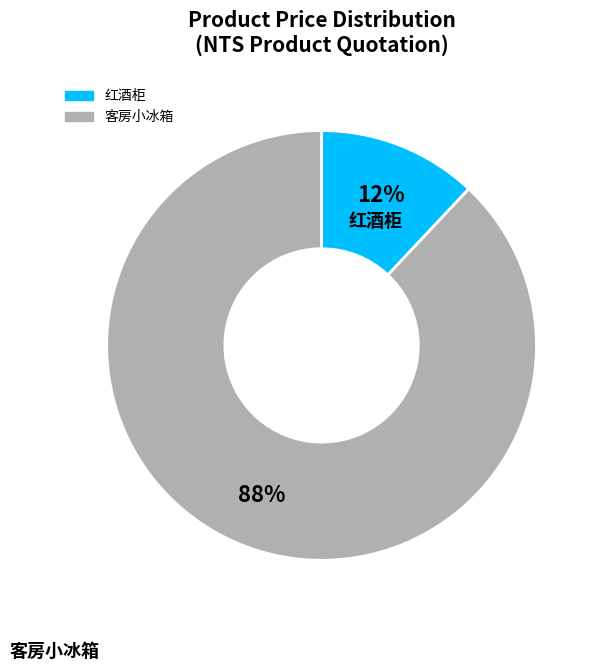

Does any single category account for the majority?

Yes